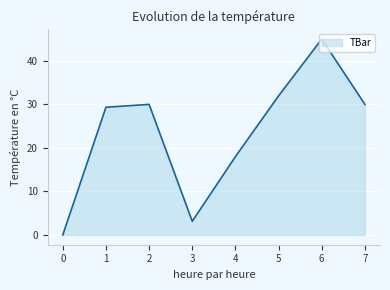

Approximately how many times larger is the value at 3 compared to 6?

0.1